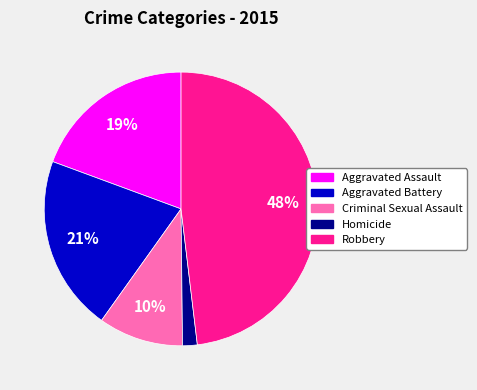

The Aggravated Assault slice represents 34% of the pie. True or false?

False